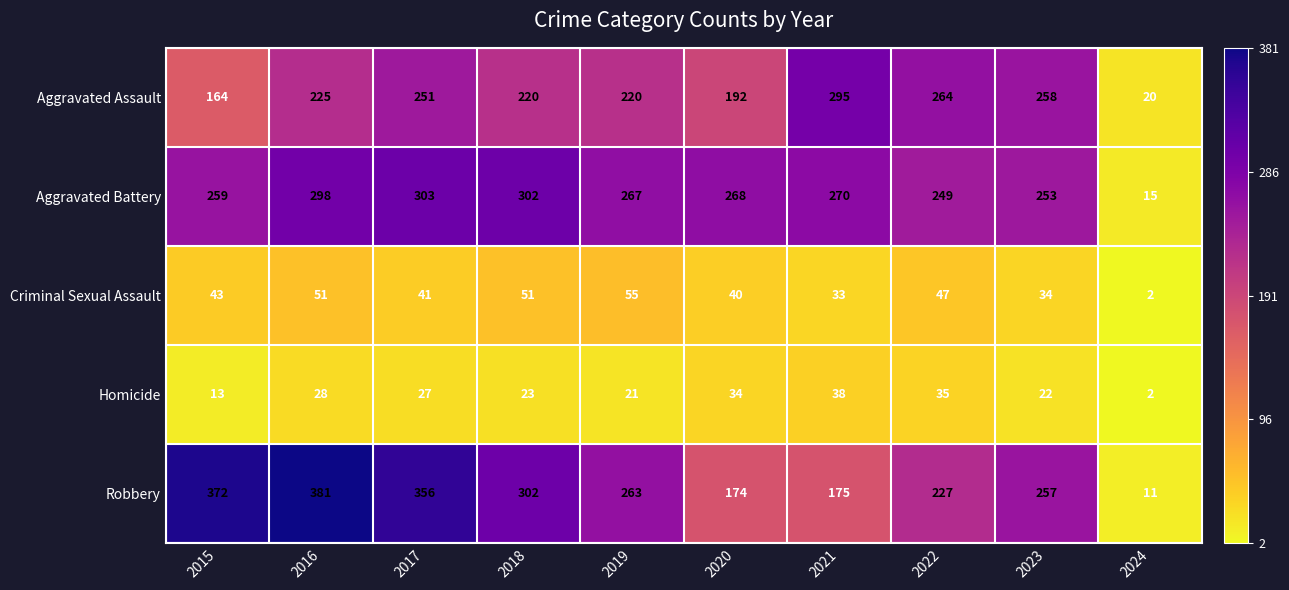

Which category has the lowest value across all series?

2024